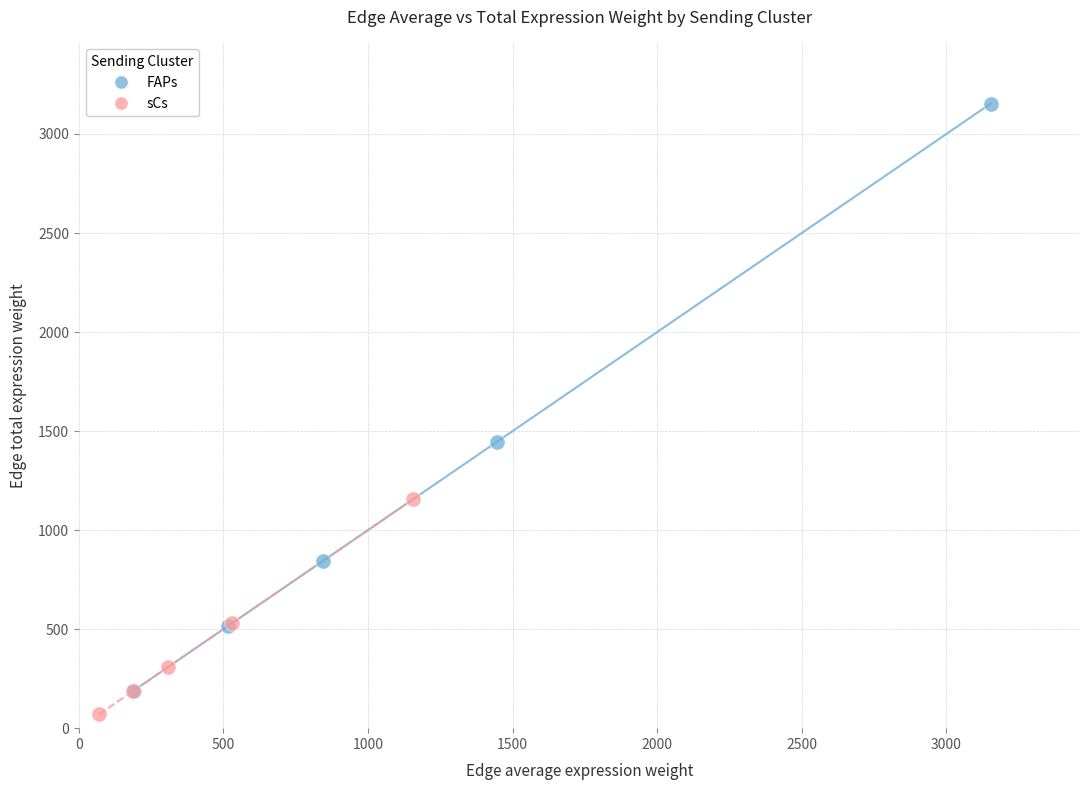

Which series has the widest spread of Y values?

FAPs